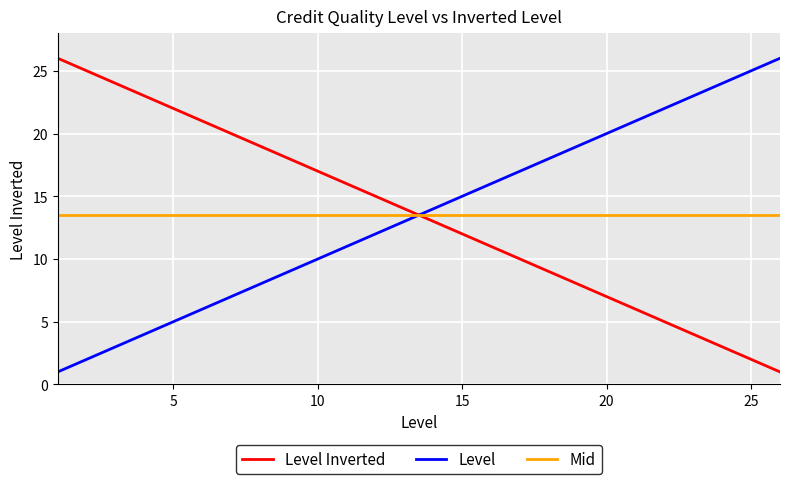

At how many categories does at least one series exceed 7?

26